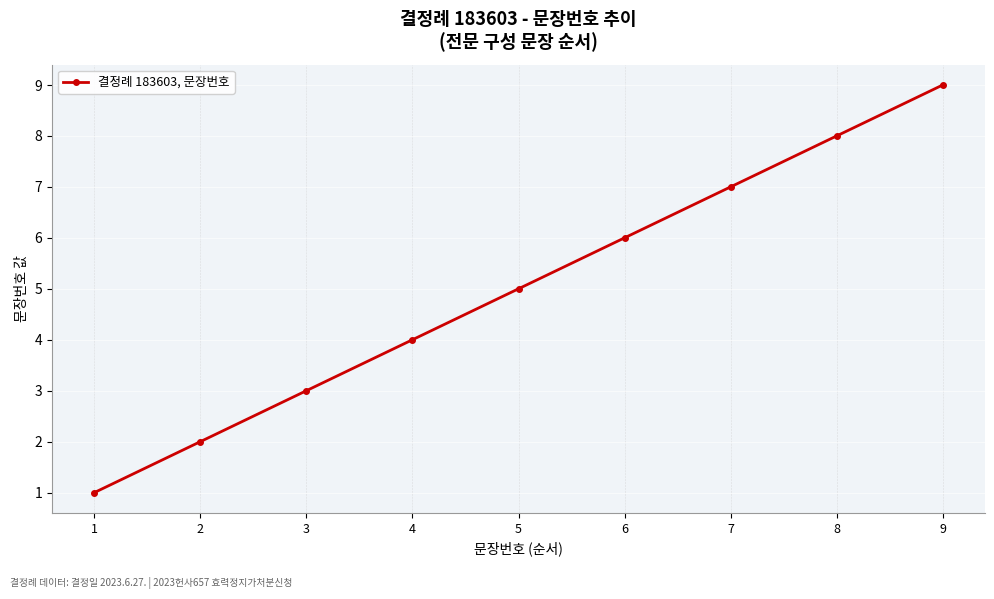

What is the change in value from 4 to 5?

+1